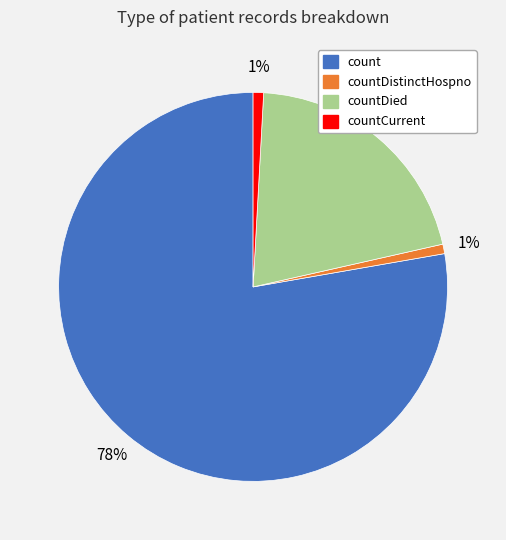

Is there any slice that represents more than half of the pie?

Yes